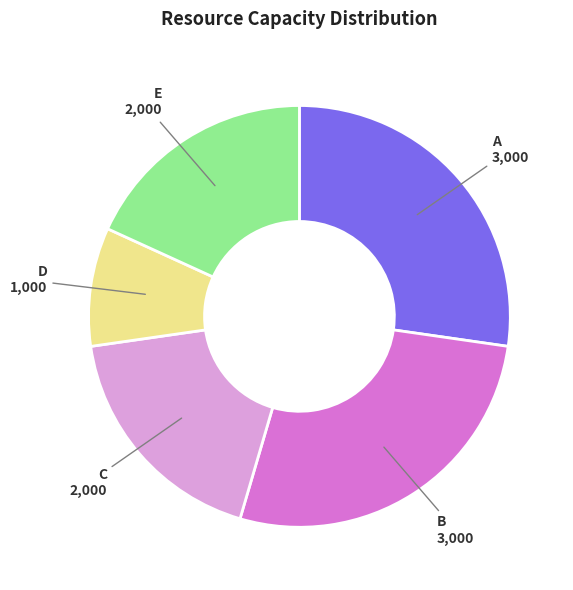

What is the smallest slice in the pie chart?

D